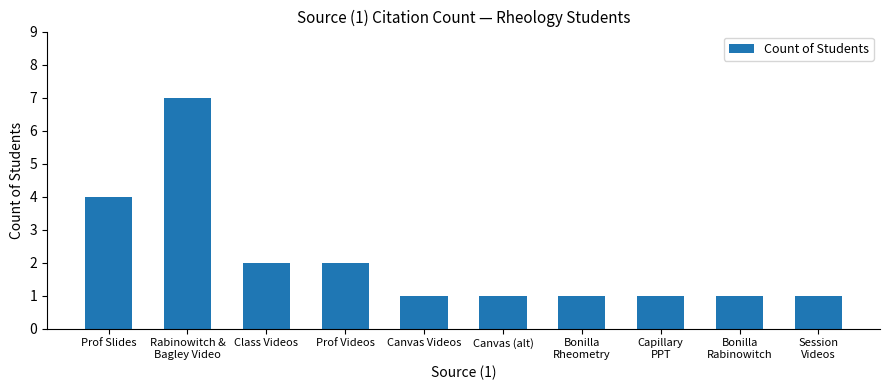

What is the average value?

2